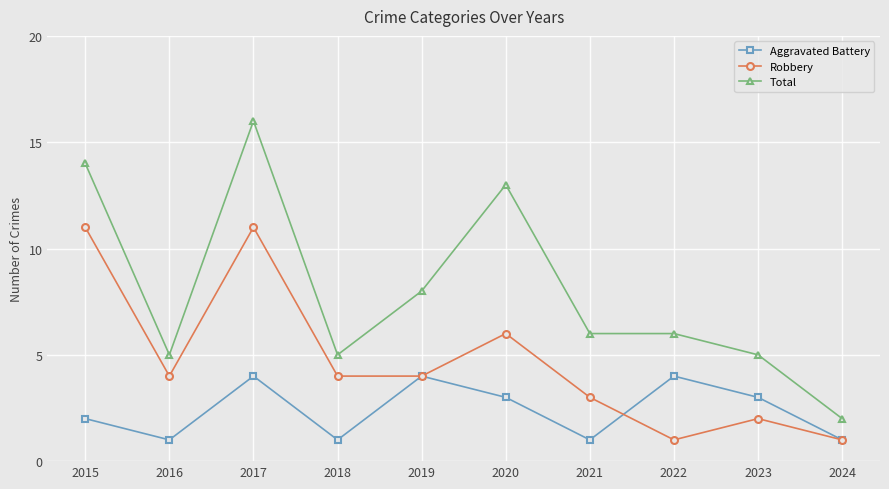

Reading left to right, list all the values displayed in this chart.

Aggravated Battery: 2015=2	2016=1	2017=4	2018=1	2019=4	2020=3	2021=1	2022=4	2023=3	2024=1
Robbery: 2015=11	2016=4	2017=11	2018=4	2019=4	2020=6	2021=3	2022=1	2023=2	2024=1
Total: 2015=14	2016=5	2017=16	2018=5	2019=8	2020=13	2021=6	2022=6	2023=5	2024=2